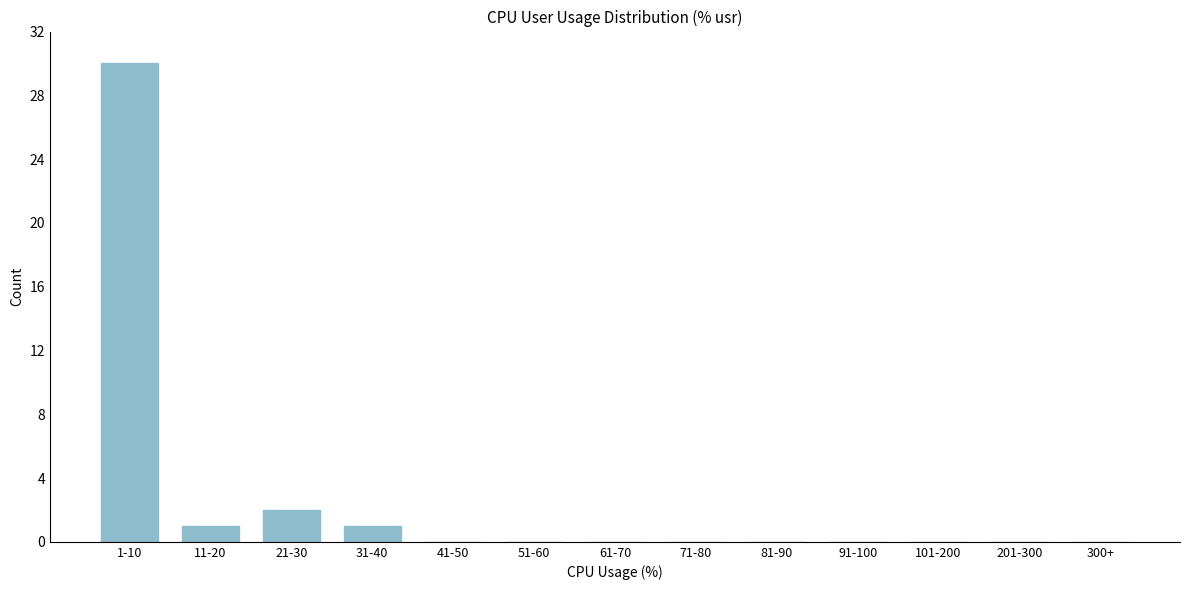

Reading left to right, transcribe all the data shown in this chart.

1-10=30	11-20=1	21-30=2	31-40=1	41-50=0	51-60=0	61-70=0	71-80=0	81-90=0	91-100=0	101-200=0	201-300=0	300+=0